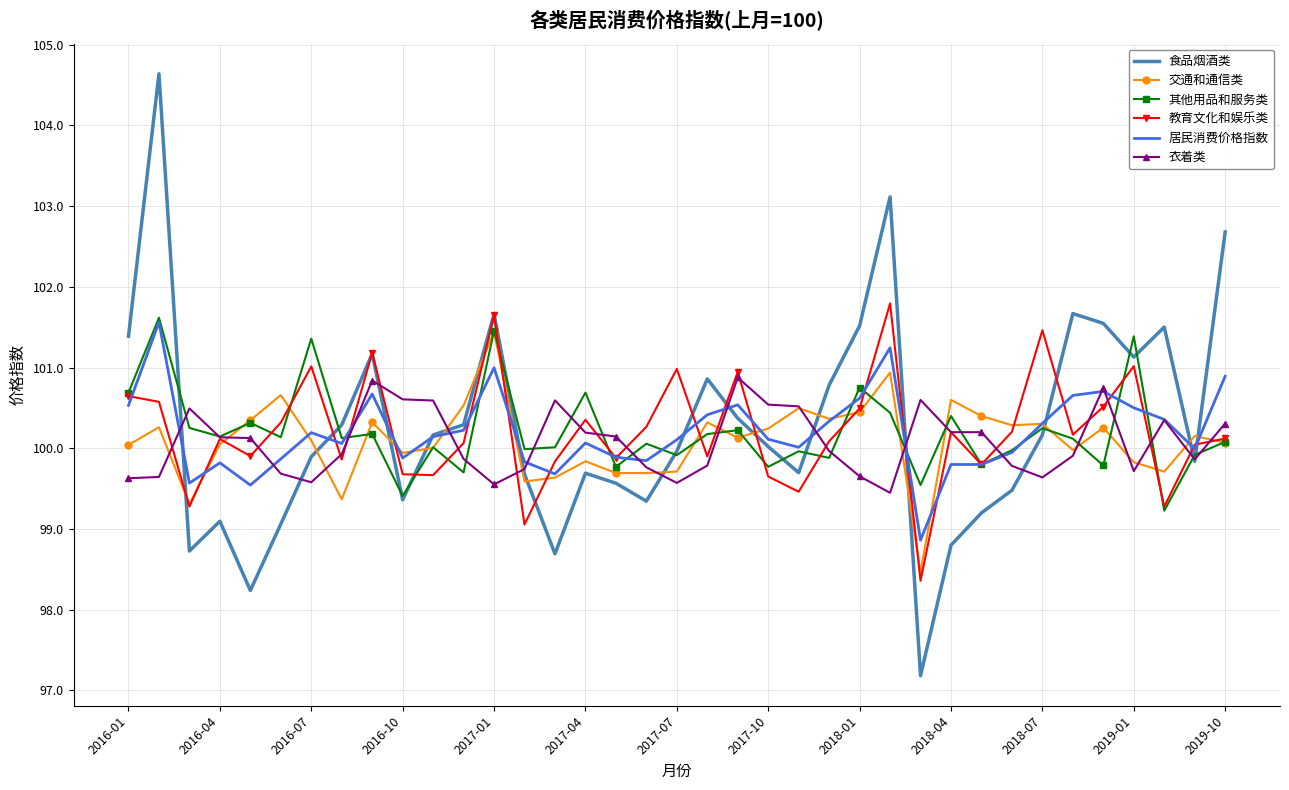

Which series has the widest spread of values?

食品烟酒类